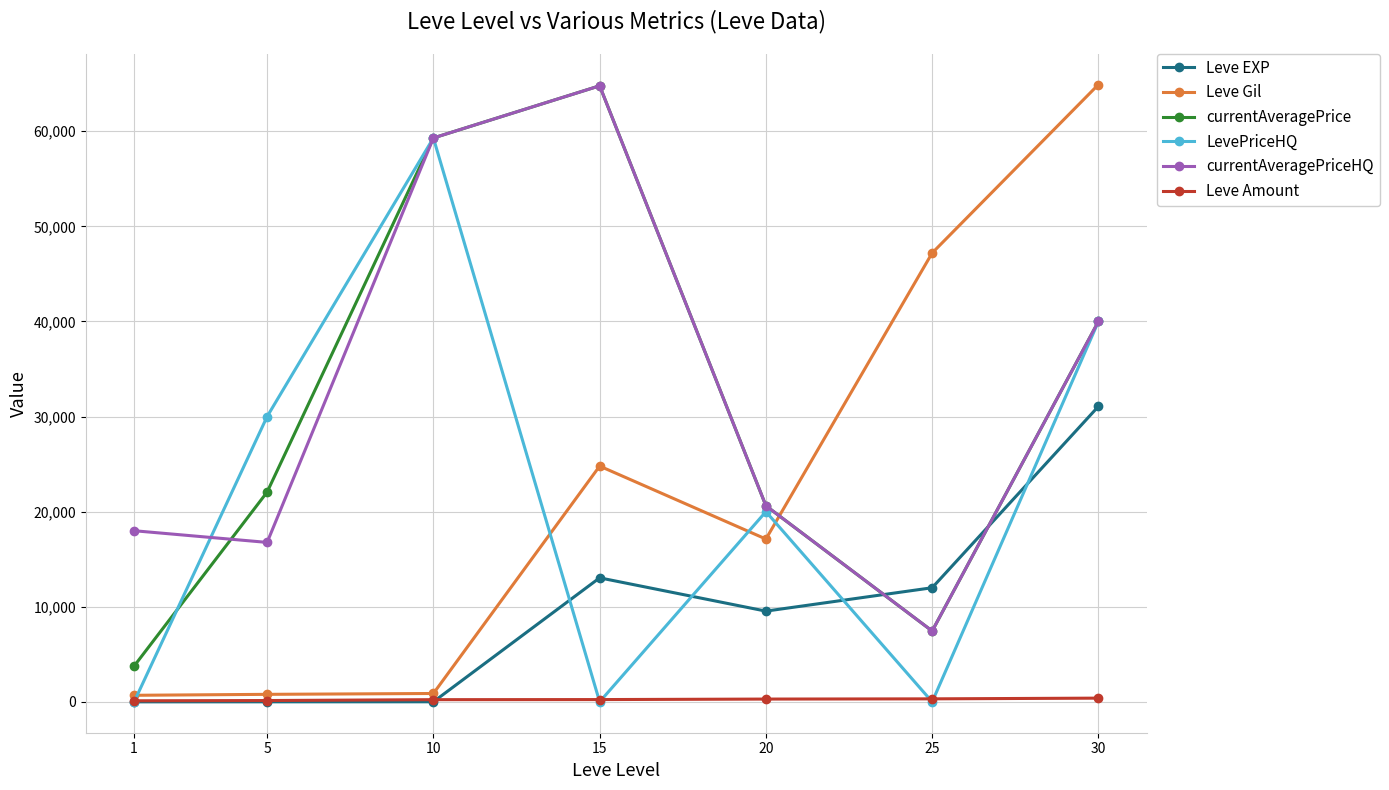

What is the sum of the LevePriceHQ values at 20 and 25?

19999.0